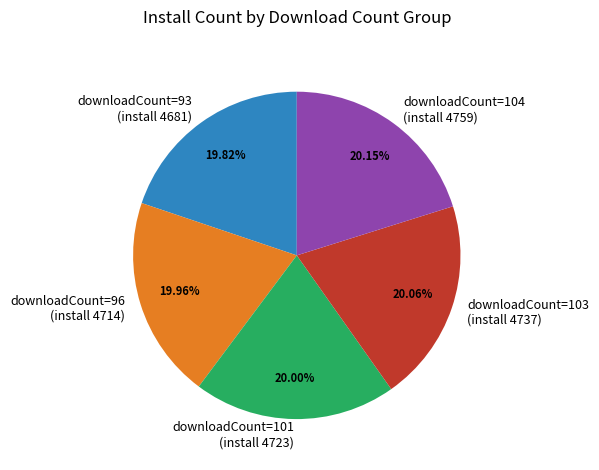

Is there any slice that represents more than half of the pie?

No